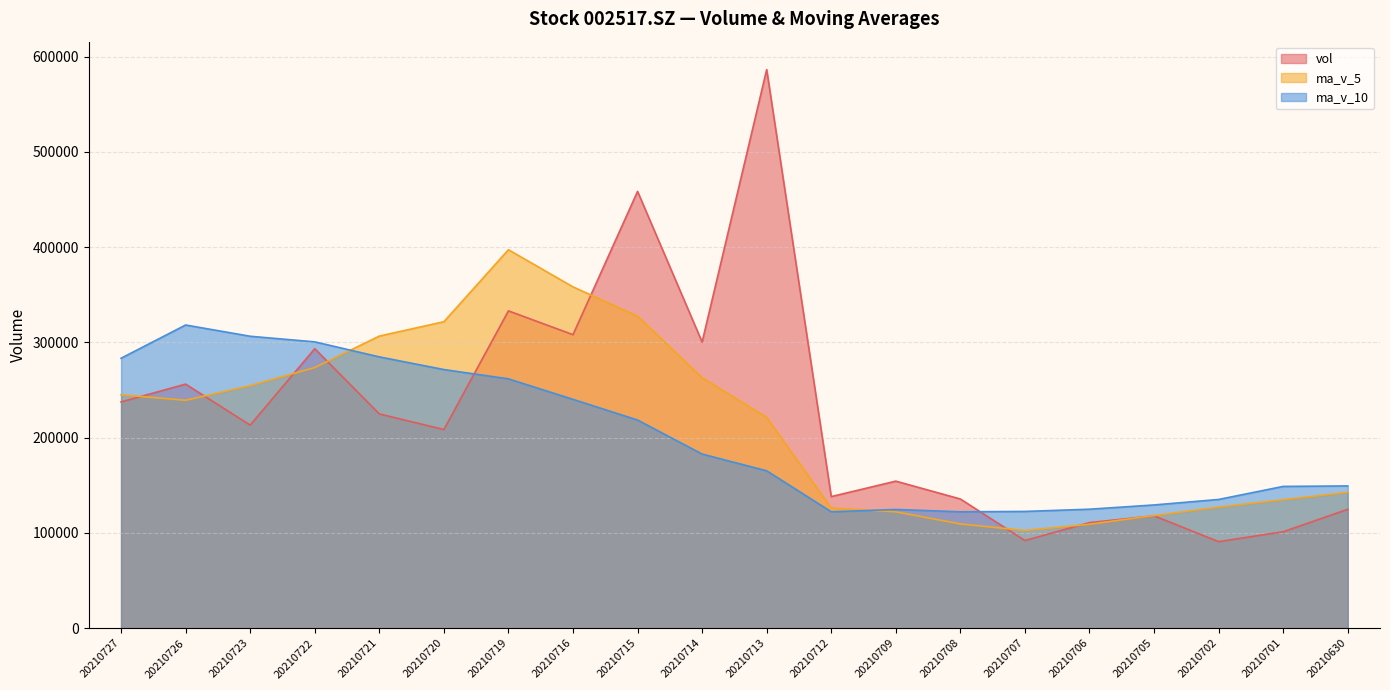

The ma_v_5_ref series shows 273662.6 at 20210722. True or false?

True